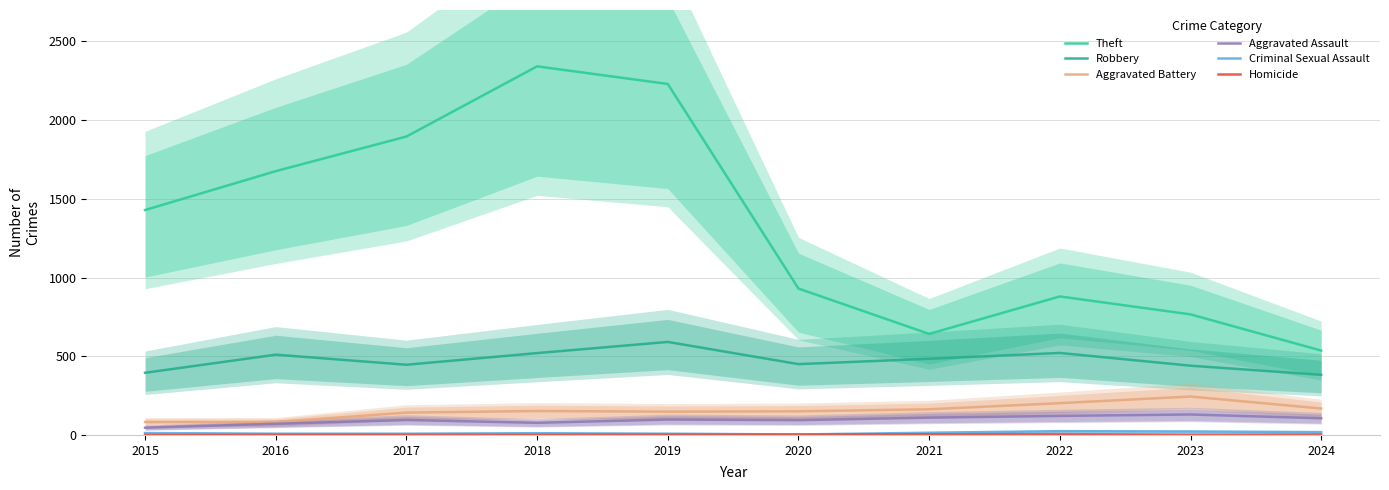

Is it true that Aggravated Assault equals 72 at 2015?

False